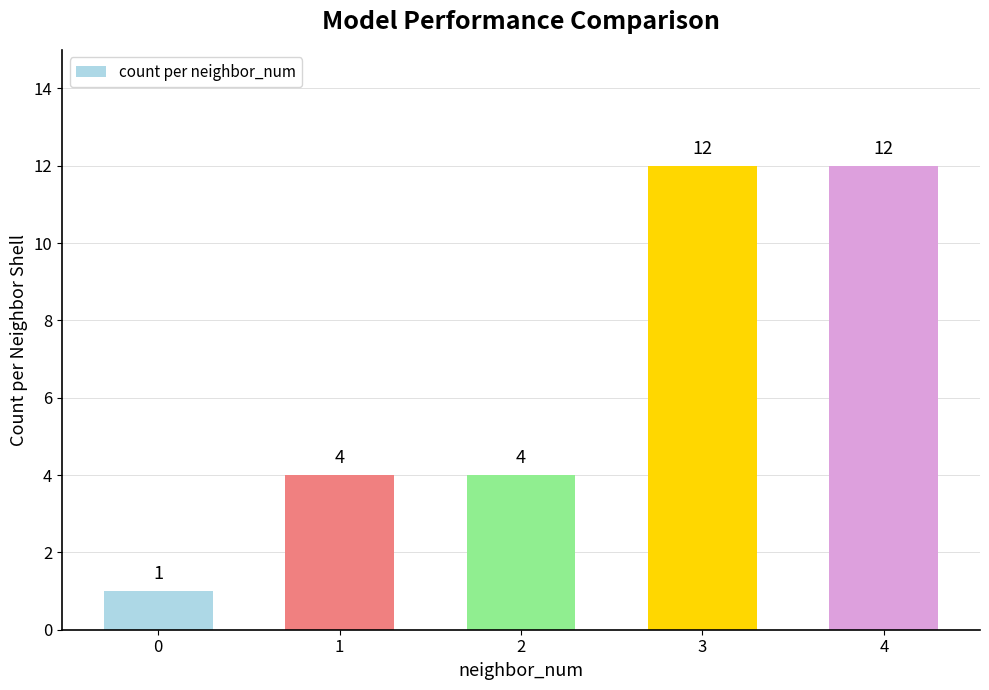

What is the minimum value shown in the chart?

1